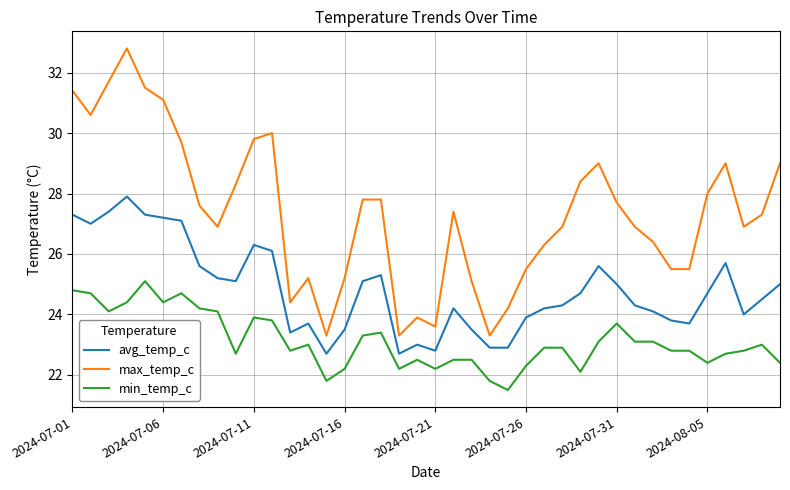

True or false: avg_temp_c and max_temp_c intersect in this chart.

False